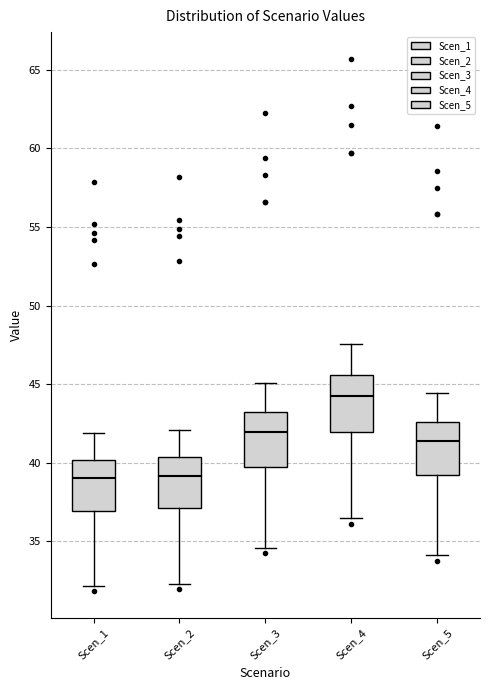

Where does the median line of the box for Scen_2 sit on the y-axis? The values are not printed on the chart, so give them approximately, as read against the axis.

39.0